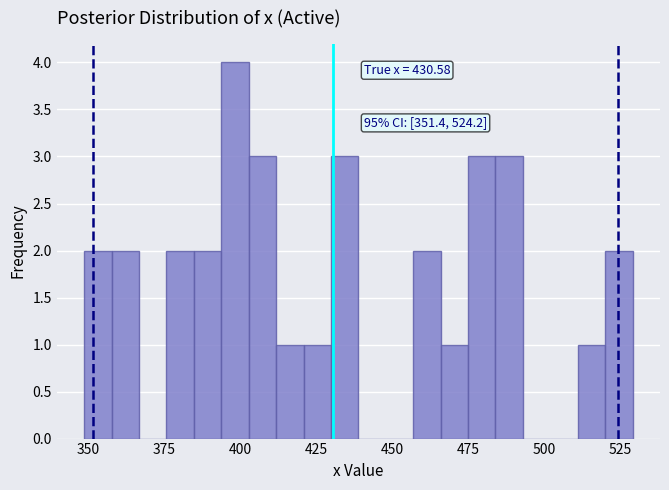

Read against the x-axis, roughly where is the centre of the tallest bar?

400